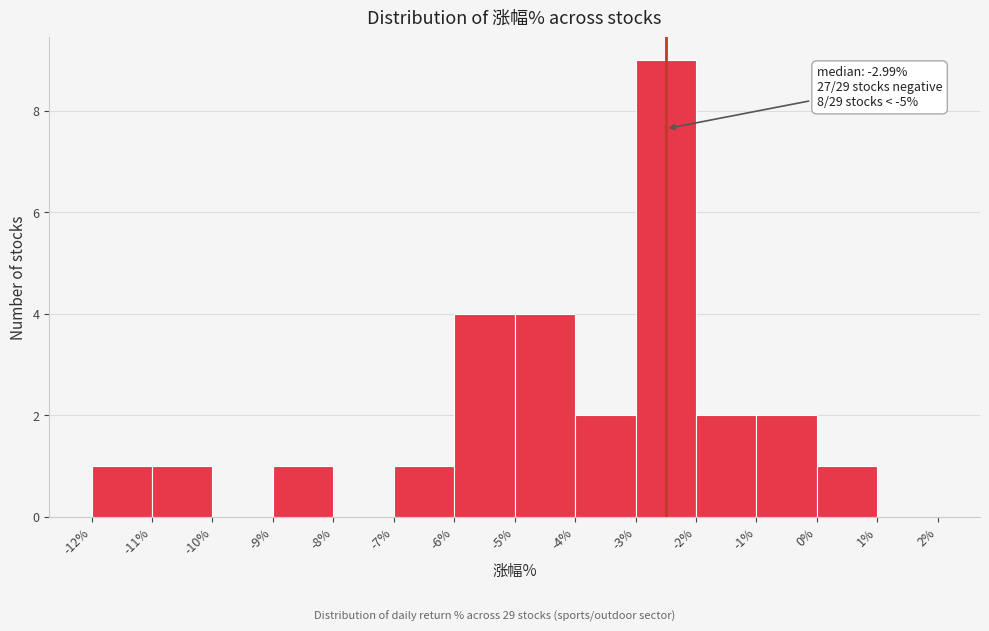

Which range on the x-axis has the tallest bar?

-3% to -2%